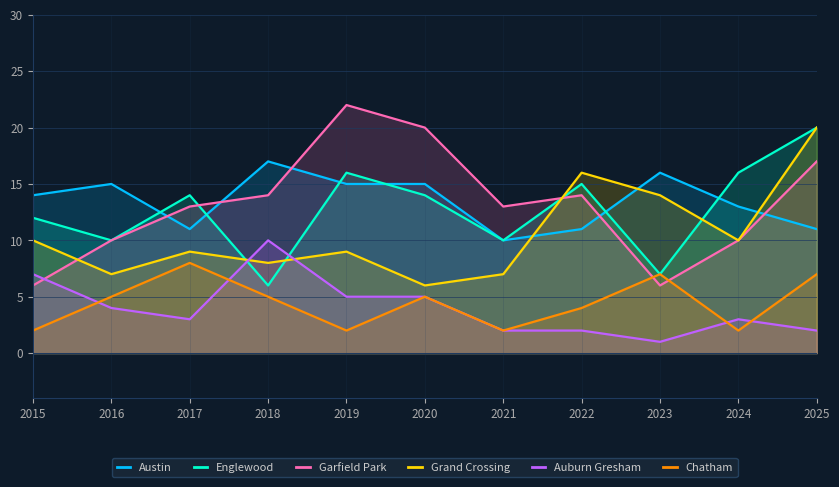

How many values in the Grand Crossing series exceed 9?

5